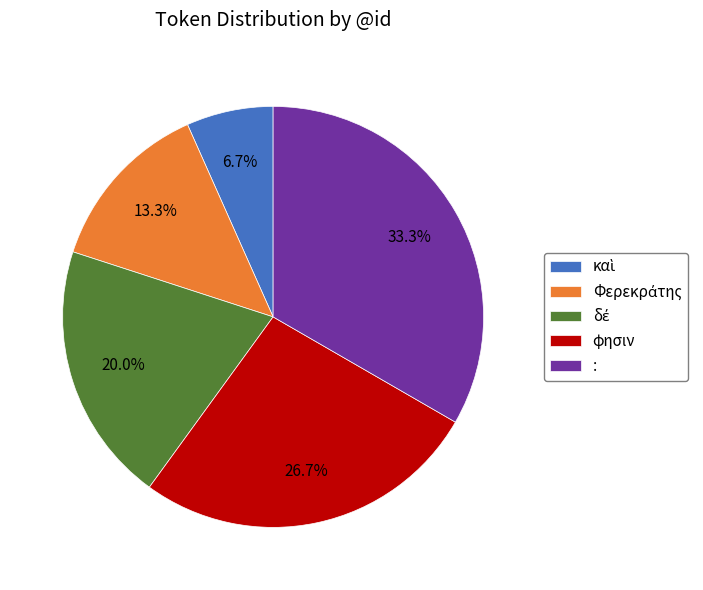

What is the largest slice in the pie chart?

: